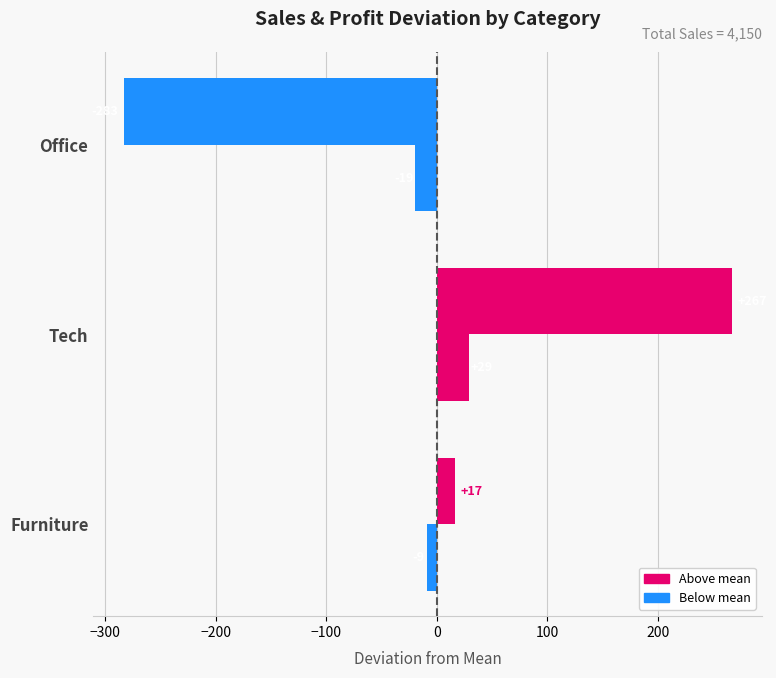

What is the greatest value displayed?

266.7